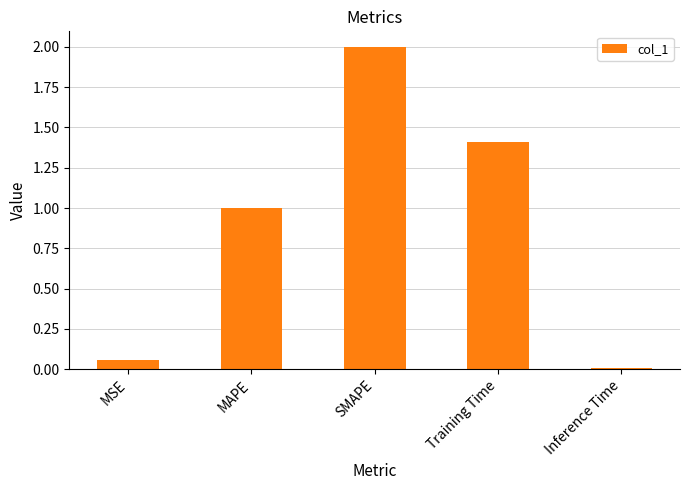

True or false: the data shows 3.6 at SMAPE.

False